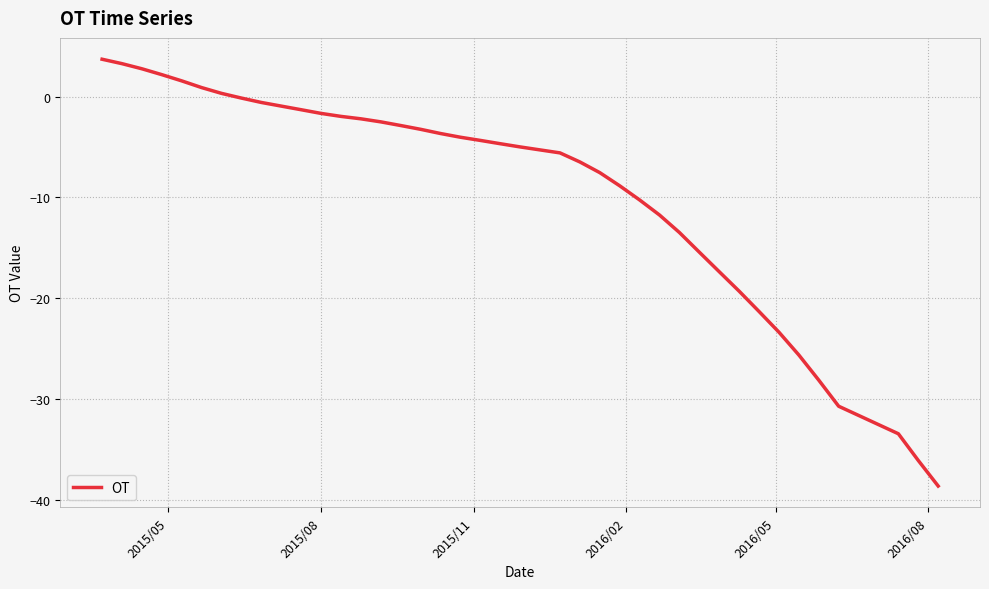

What is the greatest value displayed?

3.7